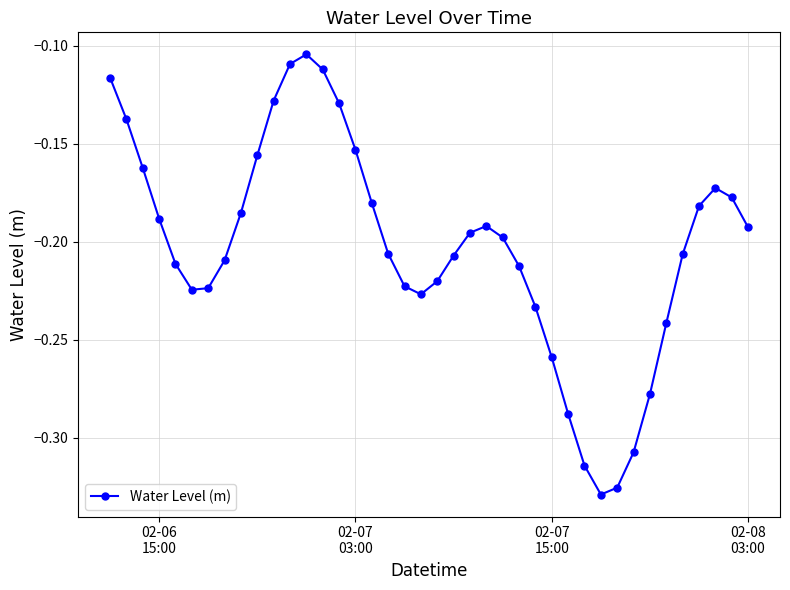

What is the sum of all values?

-8.1